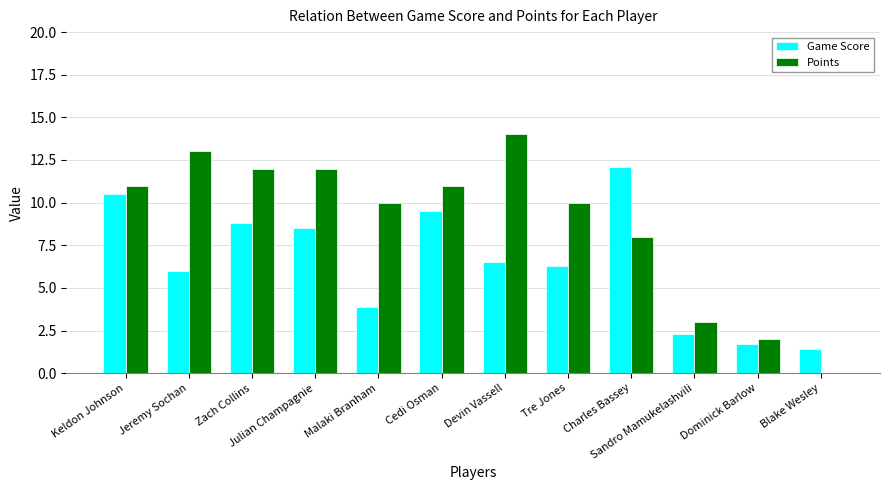

Is the value of Points at Malaki Branham greater than the value of Game Score at Charles Bassey?

No